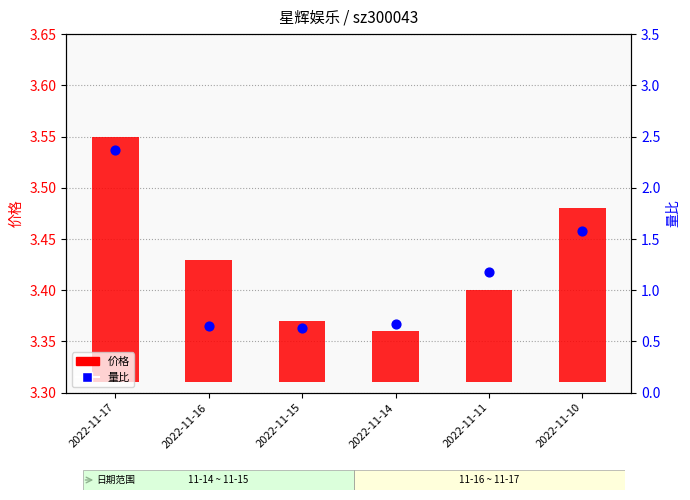

At how many categories does at least one series exceed 1?

3